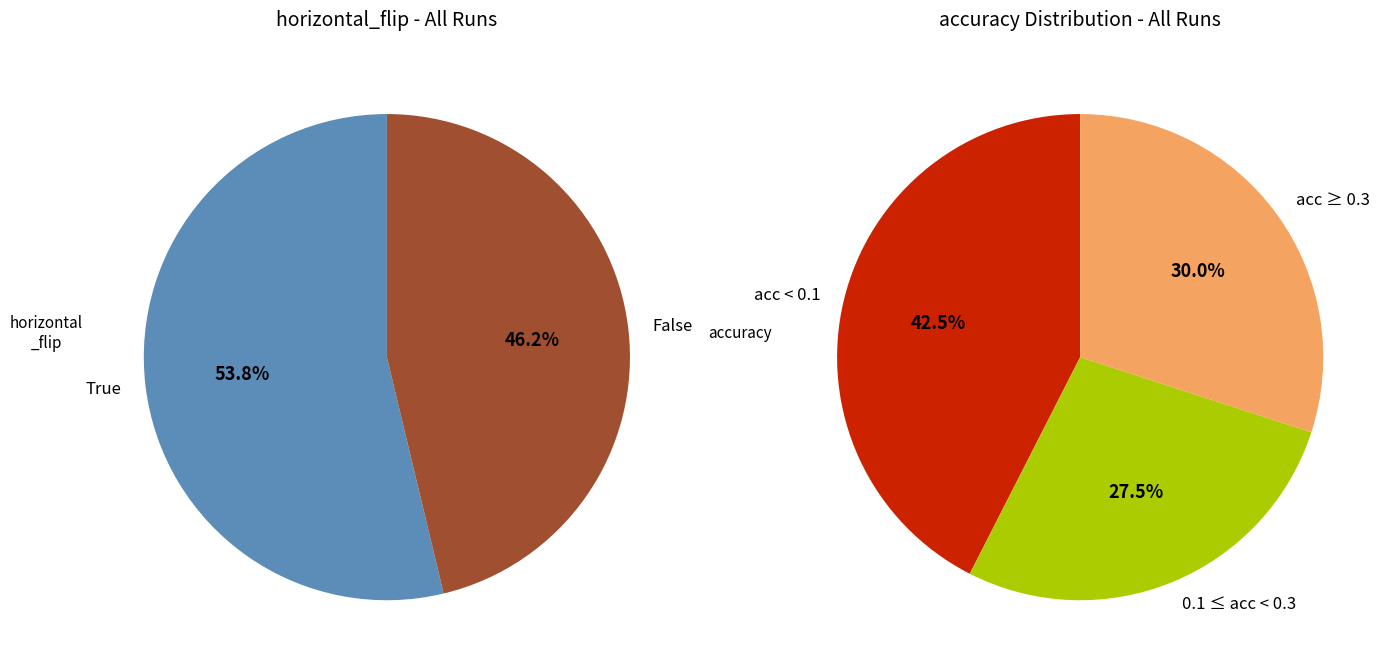

How many slices are in this pie chart?

2